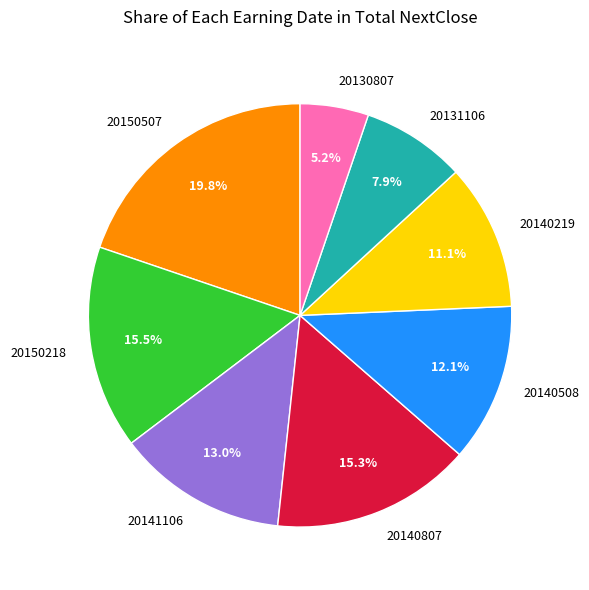

To the nearest percent, what portion does 20150507 represent?

20%